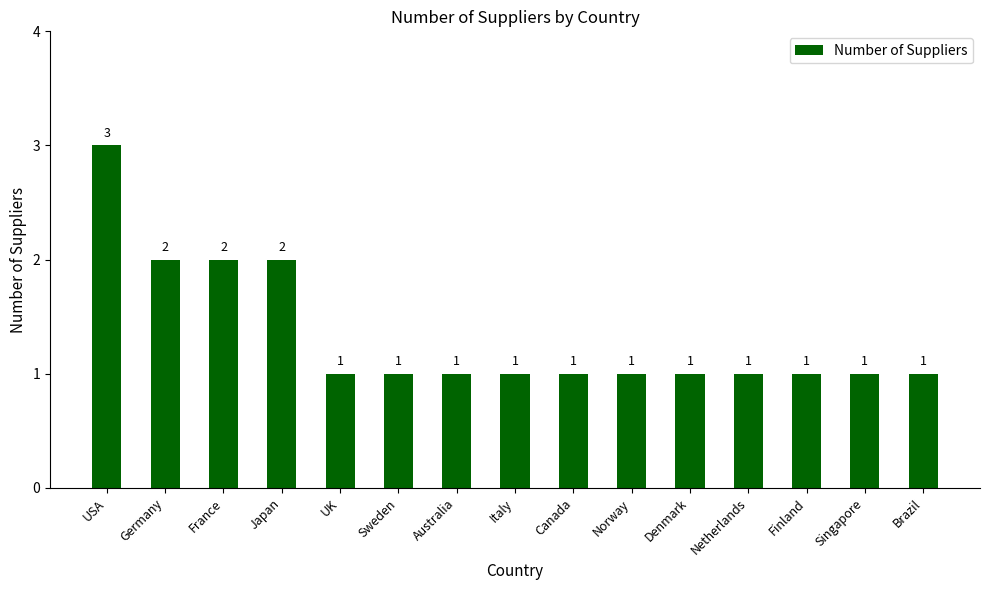

What is the greatest value displayed?

3